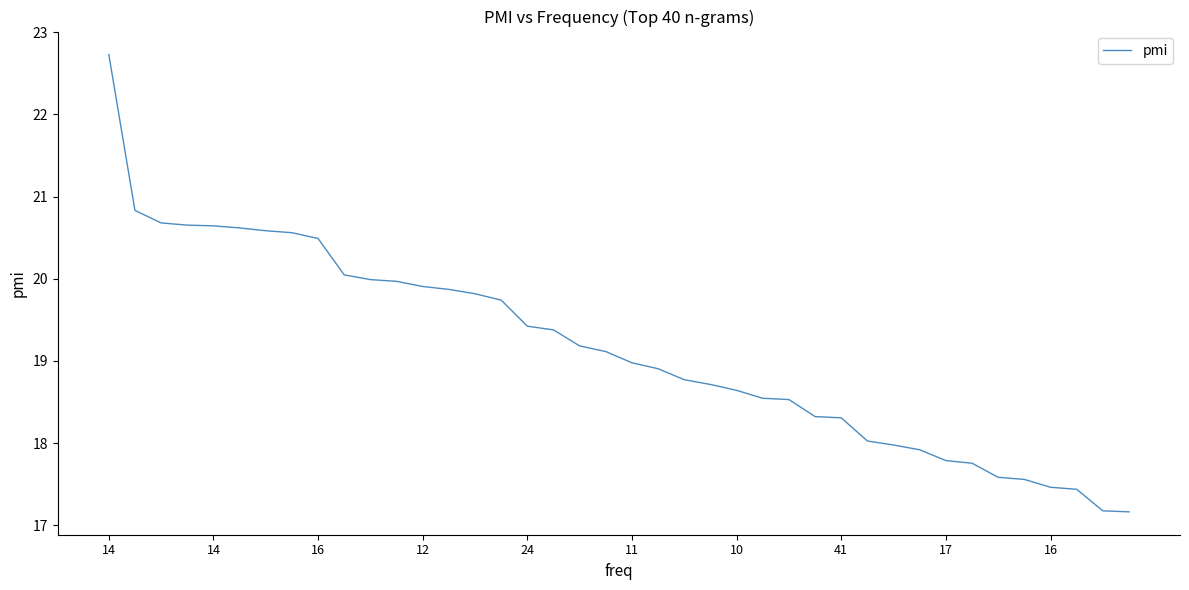

What is the minimum value shown in the chart?

17.2